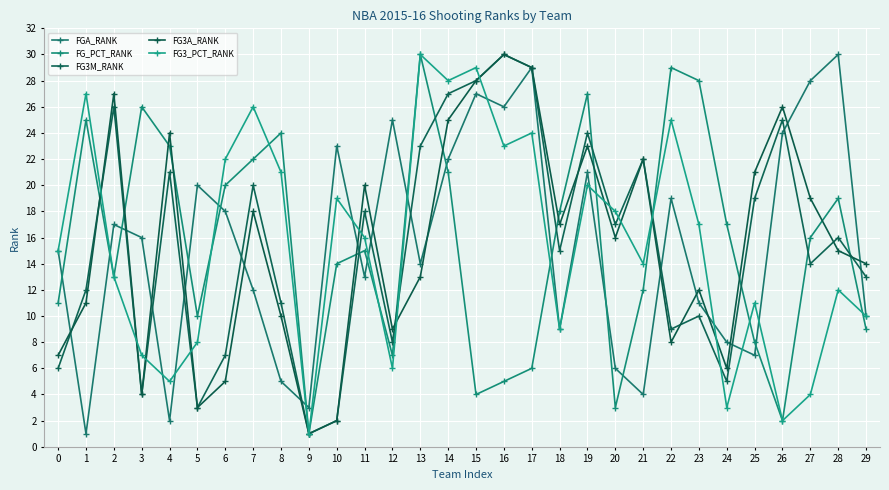

How many series are shown in this chart?

5